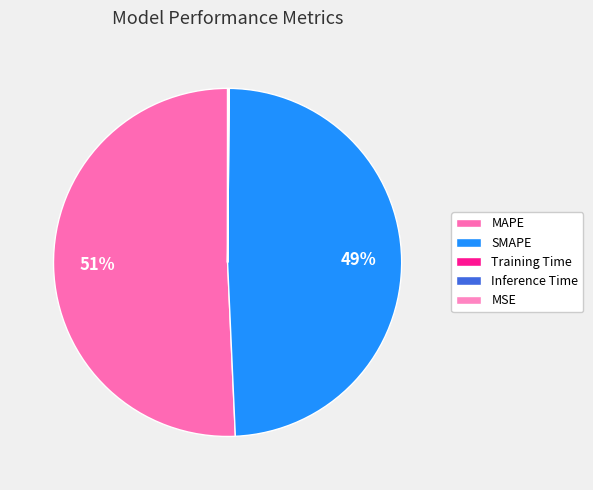

Do MAPE and Training Time together represent more than half of the pie?

Yes